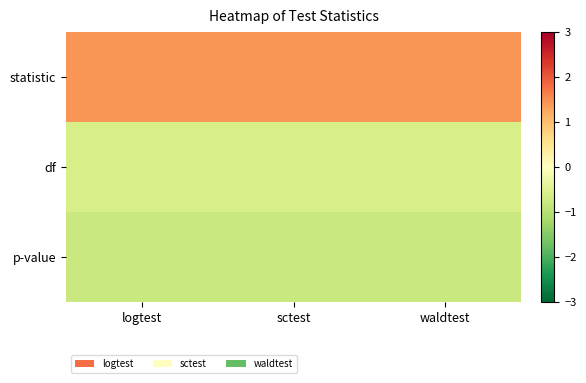

At which category does the chart reach its peak across all series?

sctest